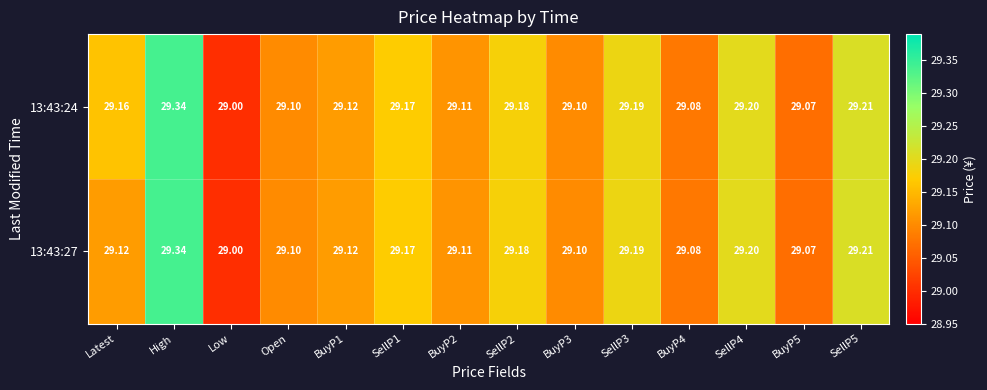

Is the value of 13:43:24 at High greater than the value of 13:43:27 at Latest?

Yes